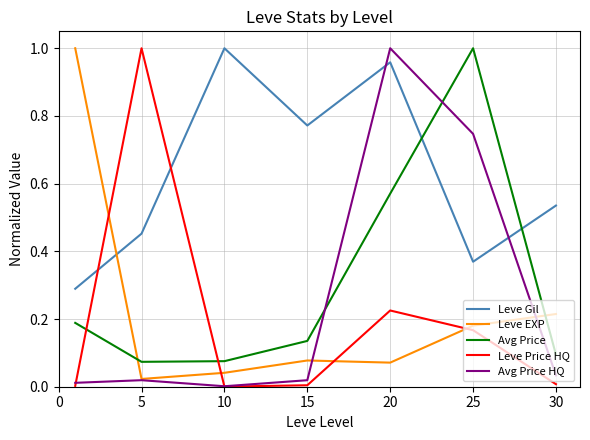

After their last crossing, which series has the higher values: Leve Gil or Leve Price HQ?

Leve Gil